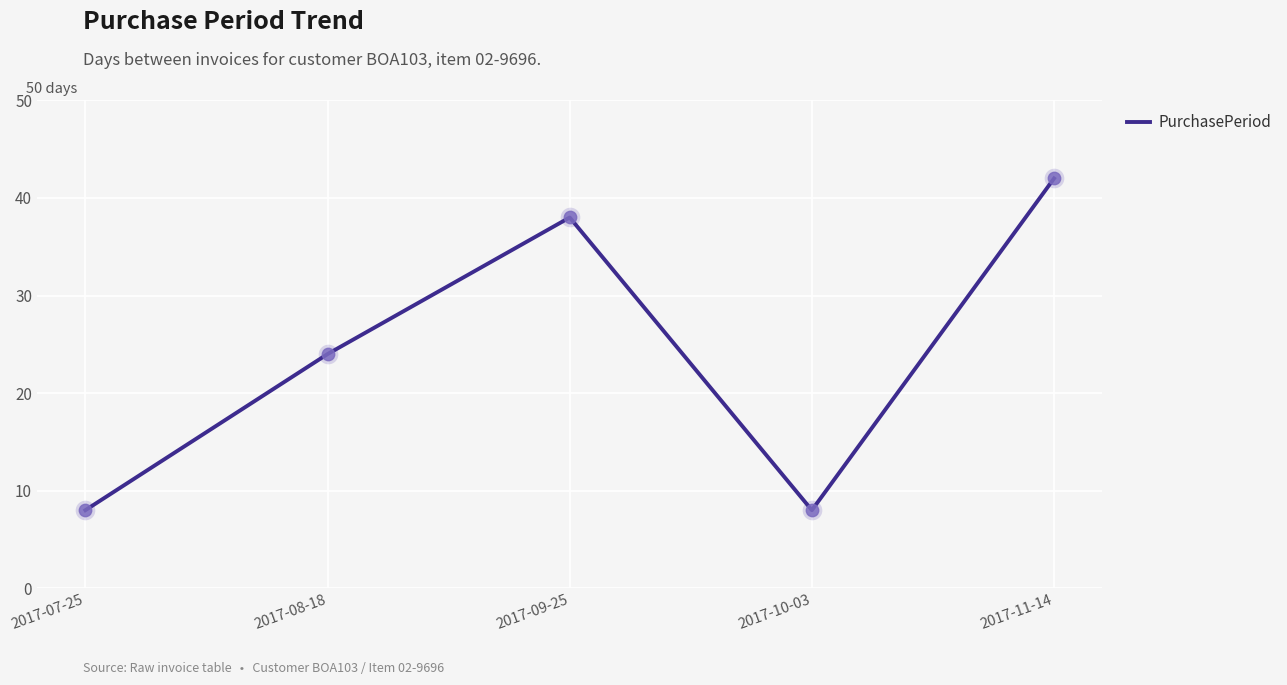

What is the ratio of the value at 2017-10-03 to the value at 2017-08-18?

0.3